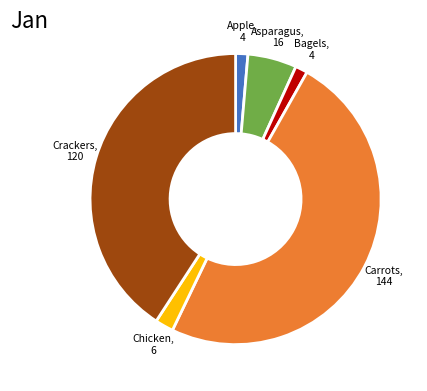

Does any single category account for the majority?

No